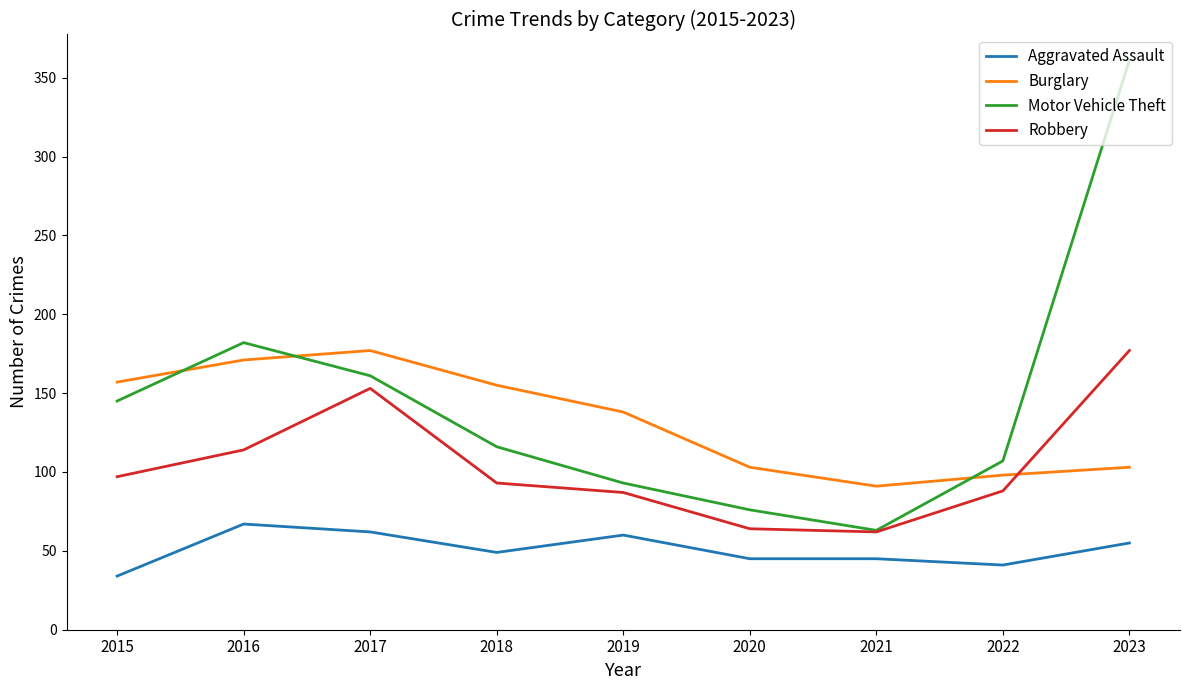

After their last crossing, which series has the higher values: Burglary or Motor Vehicle Theft?

Motor Vehicle Theft